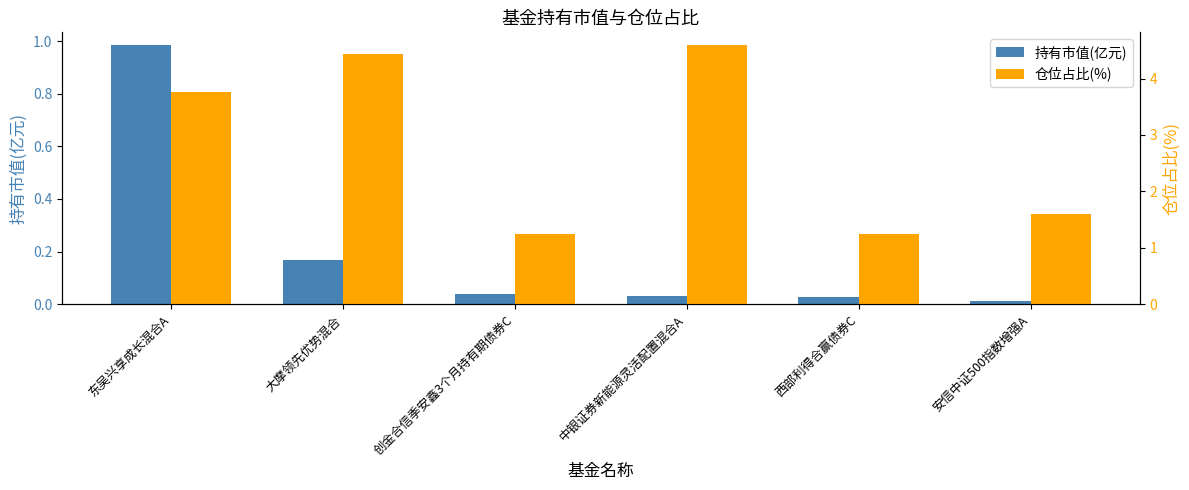

Which category has the highest value across all series?

中银证券新能源灵活配置混合A